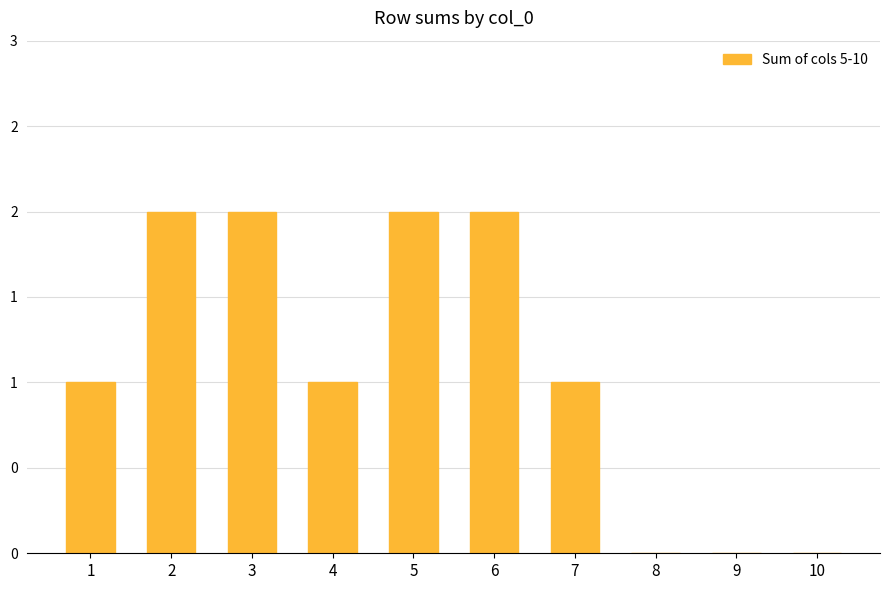

What is the average value?

1